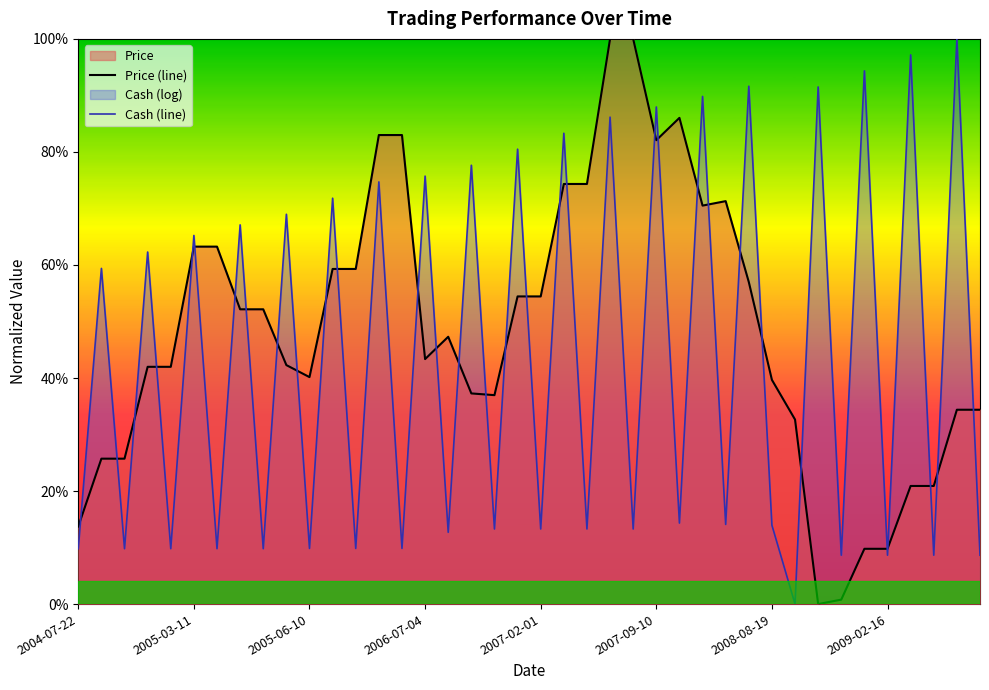

Does the chart display data point markers on the line(s)?

No